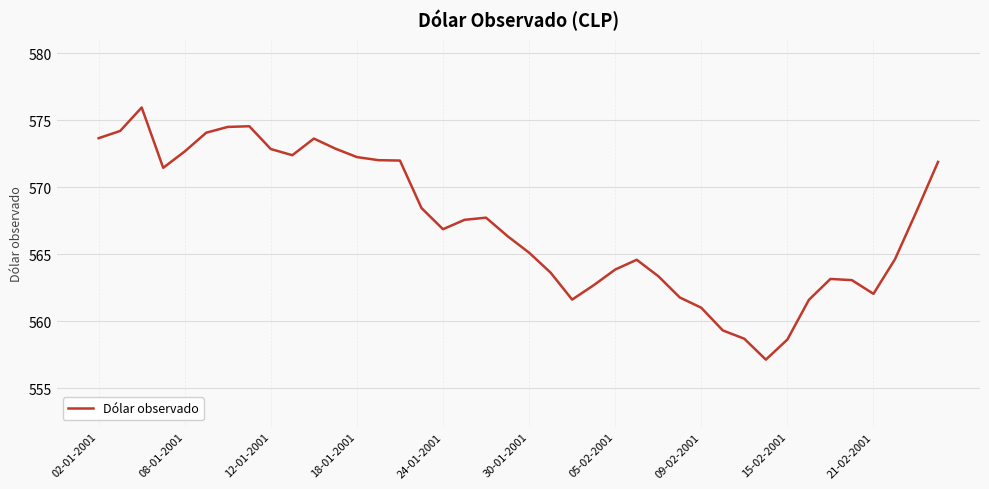

What is the difference between the maximum and minimum values?

18.8